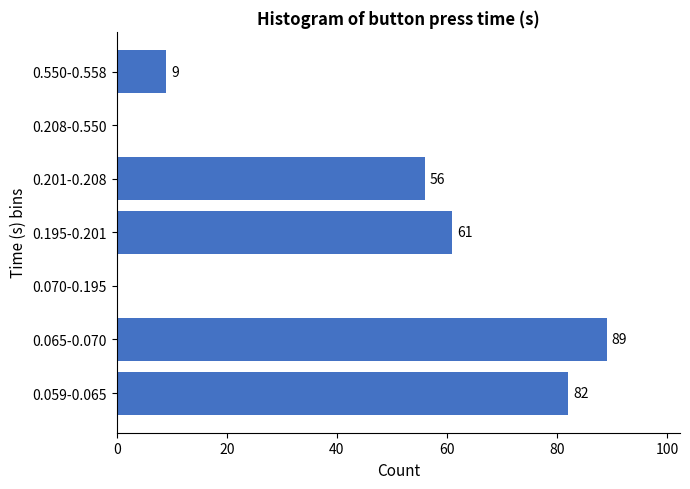

Reading bottom to top, transcribe all the data shown in this chart.

0.059-0.065=82	0.065-0.070=89	0.070-0.195=0	0.195-0.201=61	0.201-0.208=56	0.208-0.550=0	0.550-0.558=9